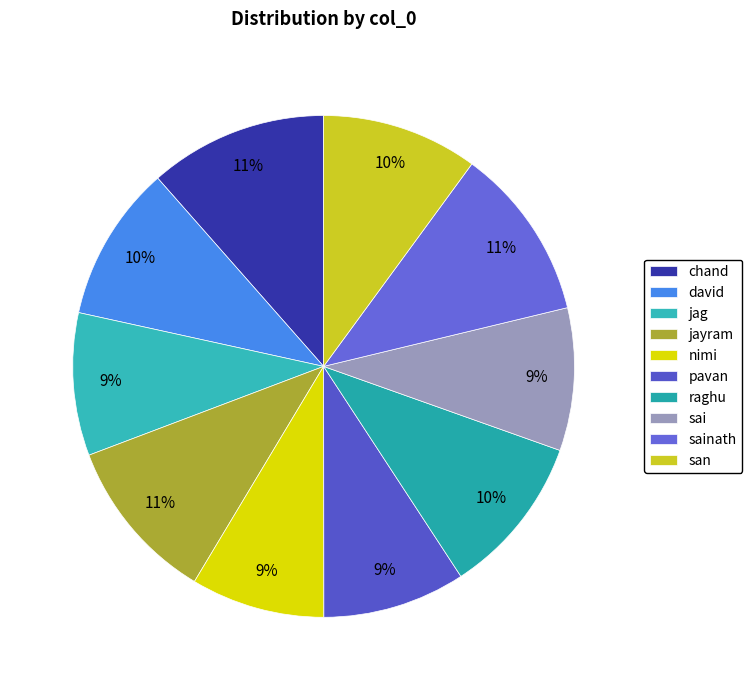

Which category has the smallest portion of the pie?

nimi